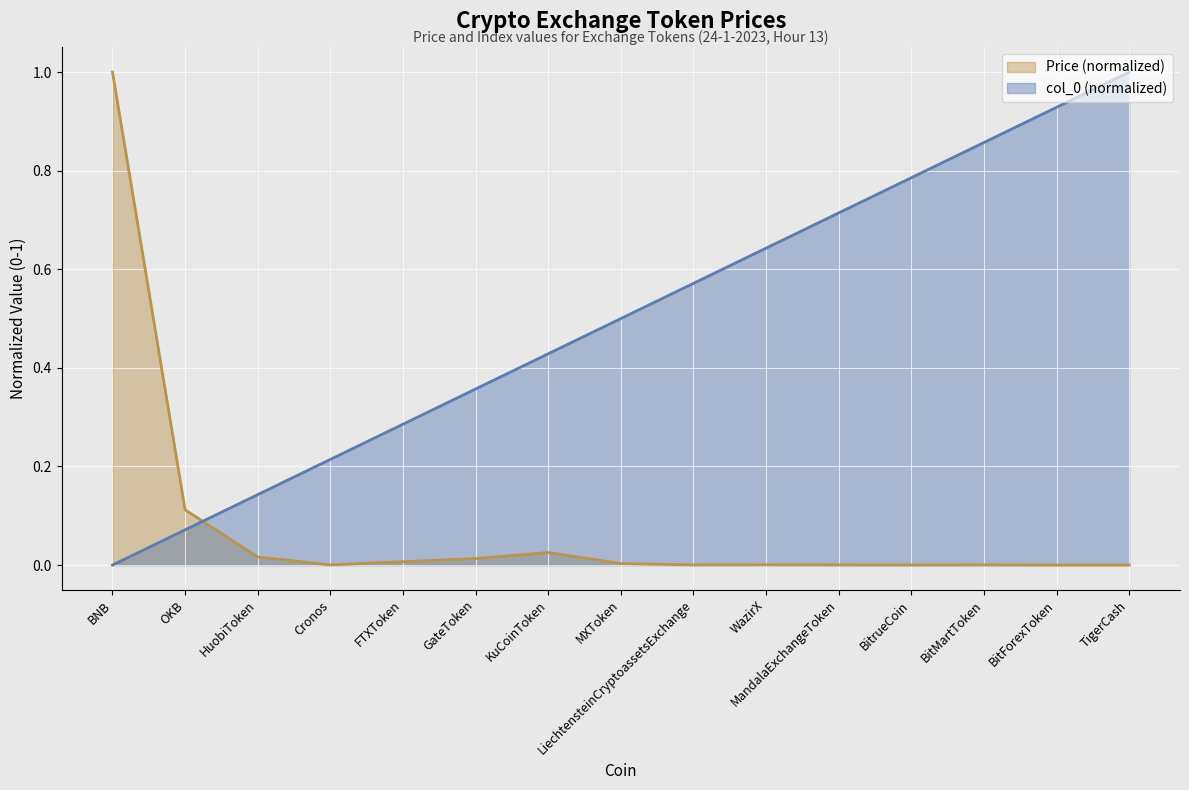

The value of col_0 at BitMartToken is 0.9. True or false?

True